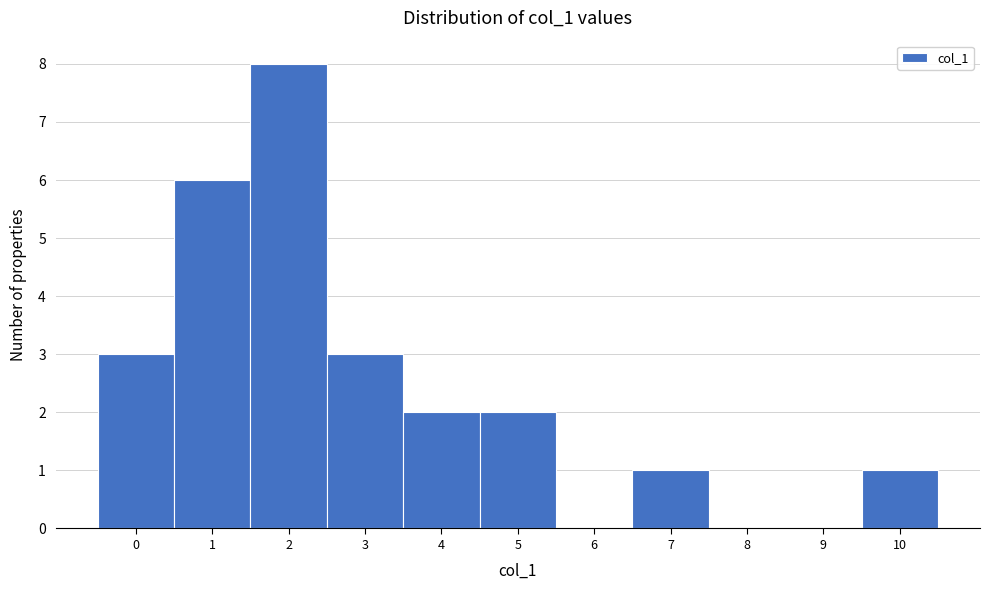

Reading right to left, extract all data points from this chart.

10=1	9=0	8=0	7=1	6=0	5=2	4=2	3=3	2=8	1=6	0=3